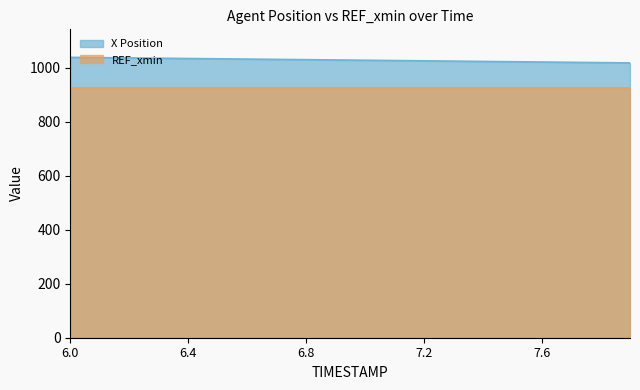

The value at 7.6 is 1607.4. True or false?

False